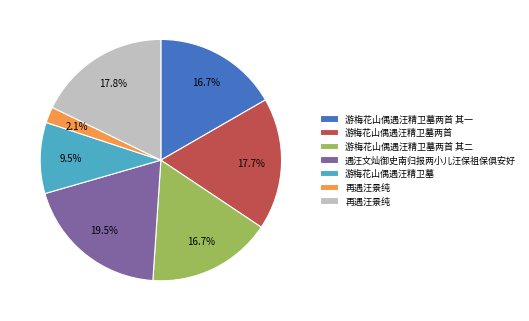

Is there a majority slice in this chart?

No